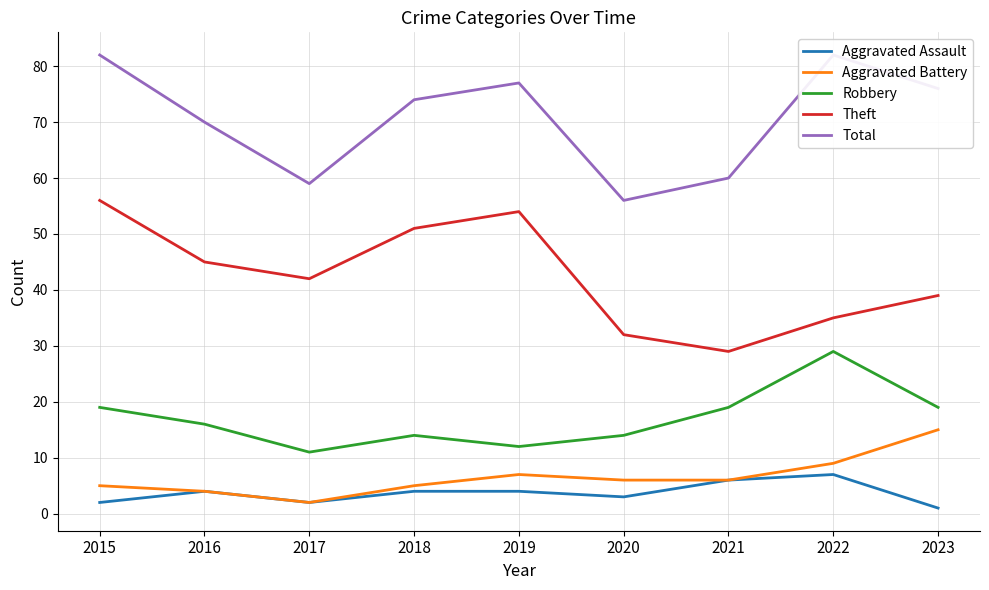

At which category is the sum across all series the highest?

2015